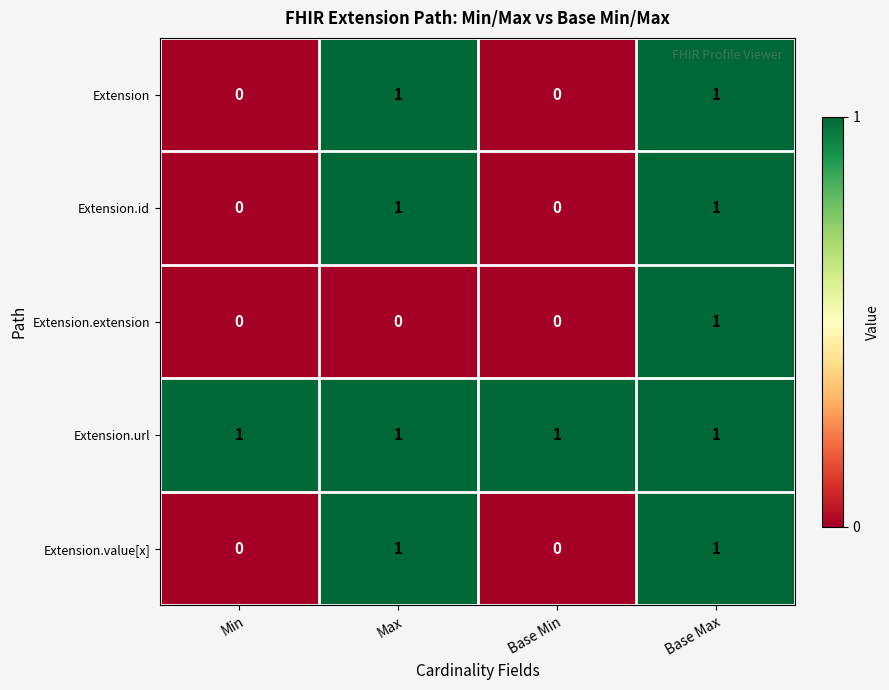

Which series changed the most between Max and Base Max?

Extension.extension